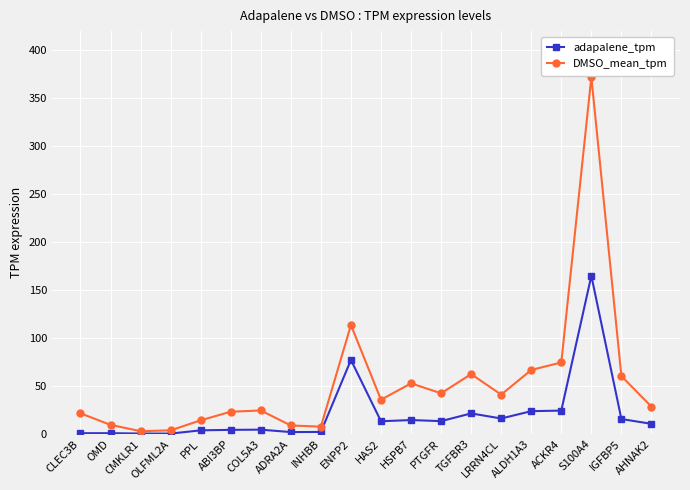

Is this an area chart (filled region under the line)?

No